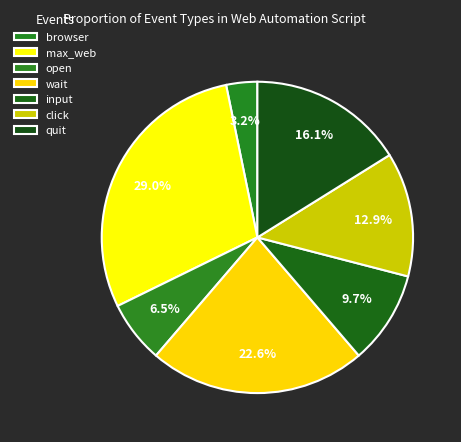

Combined, do max_web and click account for over 50%?

No